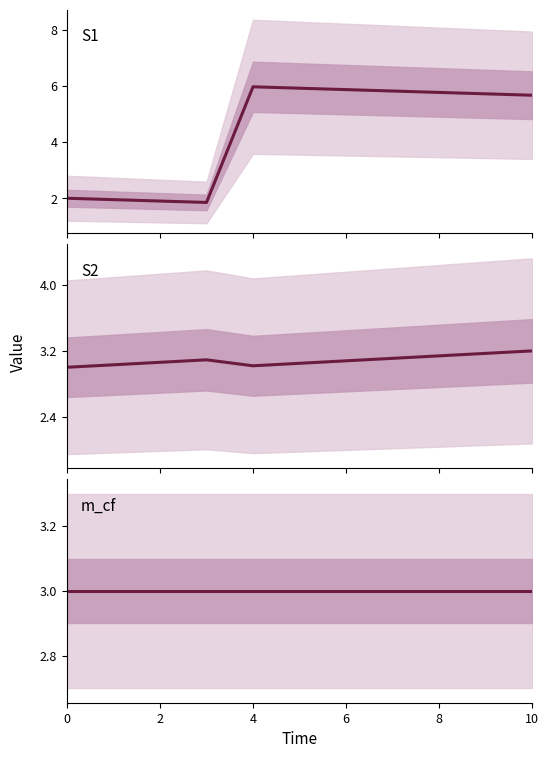

What is the difference between the maximum and minimum values in the S1 series?

4.1